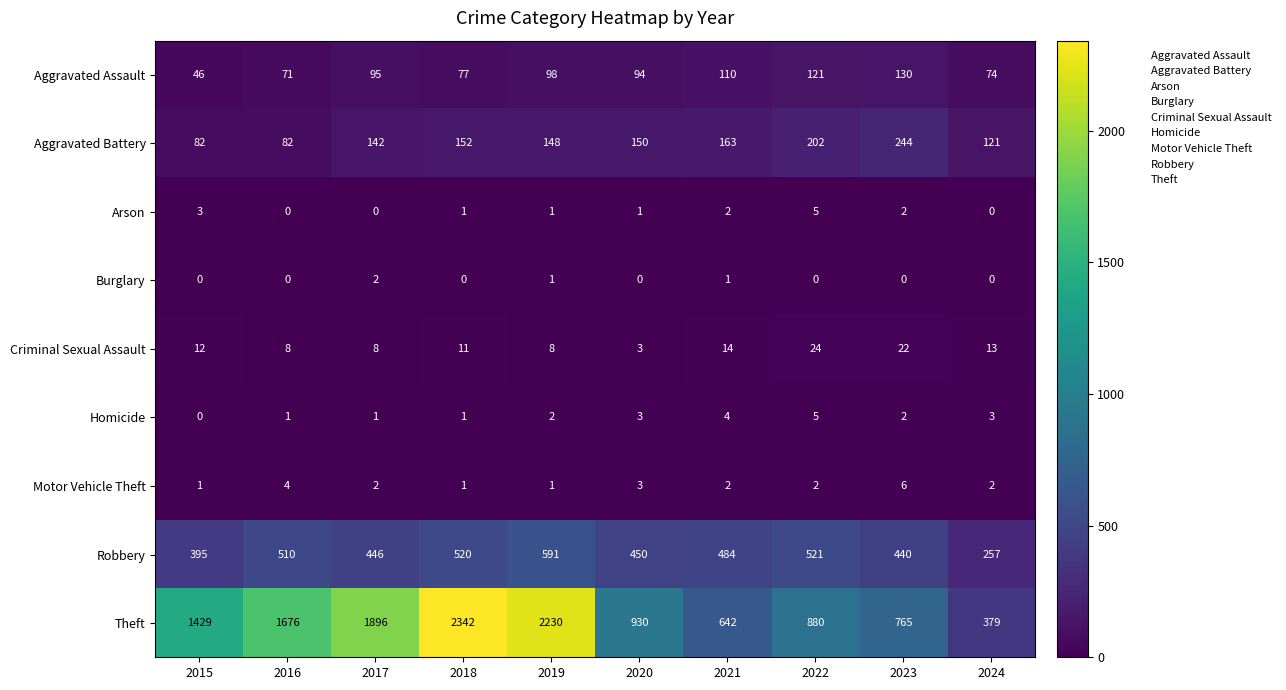

What is the total value across all series at 2015?

1968